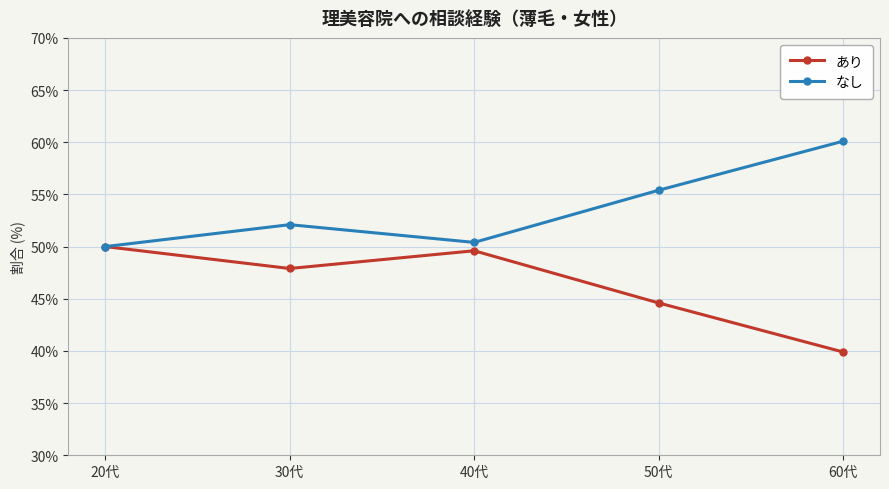

True or false: あり has more than 1 interior local peaks.

False